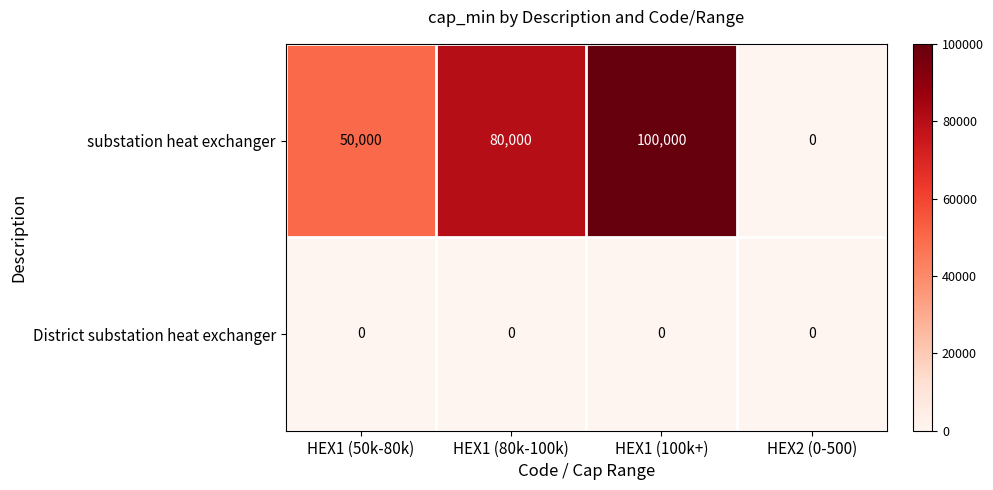

Reading right to left, transcribe all the data shown in this chart.

substation heat exchanger: HEX2 (0-500)=0	HEX1 (100k+)=100000	HEX1 (80k-100k)=80000	HEX1 (50k-80k)=50000
District substation heat exchanger: HEX2 (0-500)=0	HEX1 (100k+)=0	HEX1 (80k-100k)=0	HEX1 (50k-80k)=0